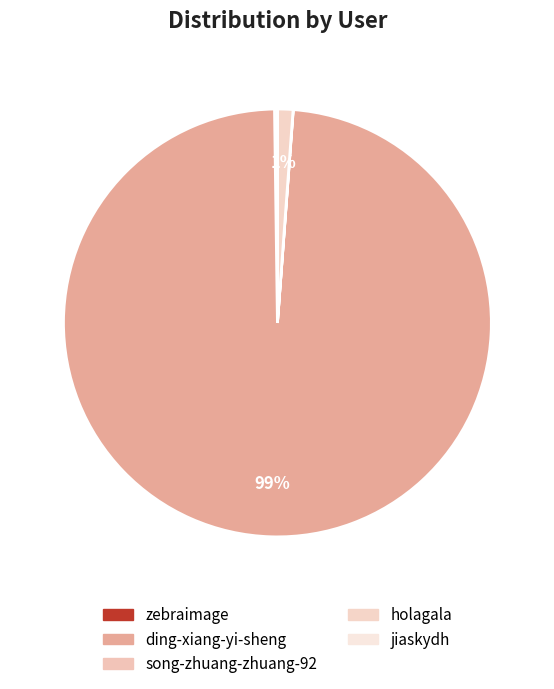

Is it true that zebraimage is 0% of the pie?

True